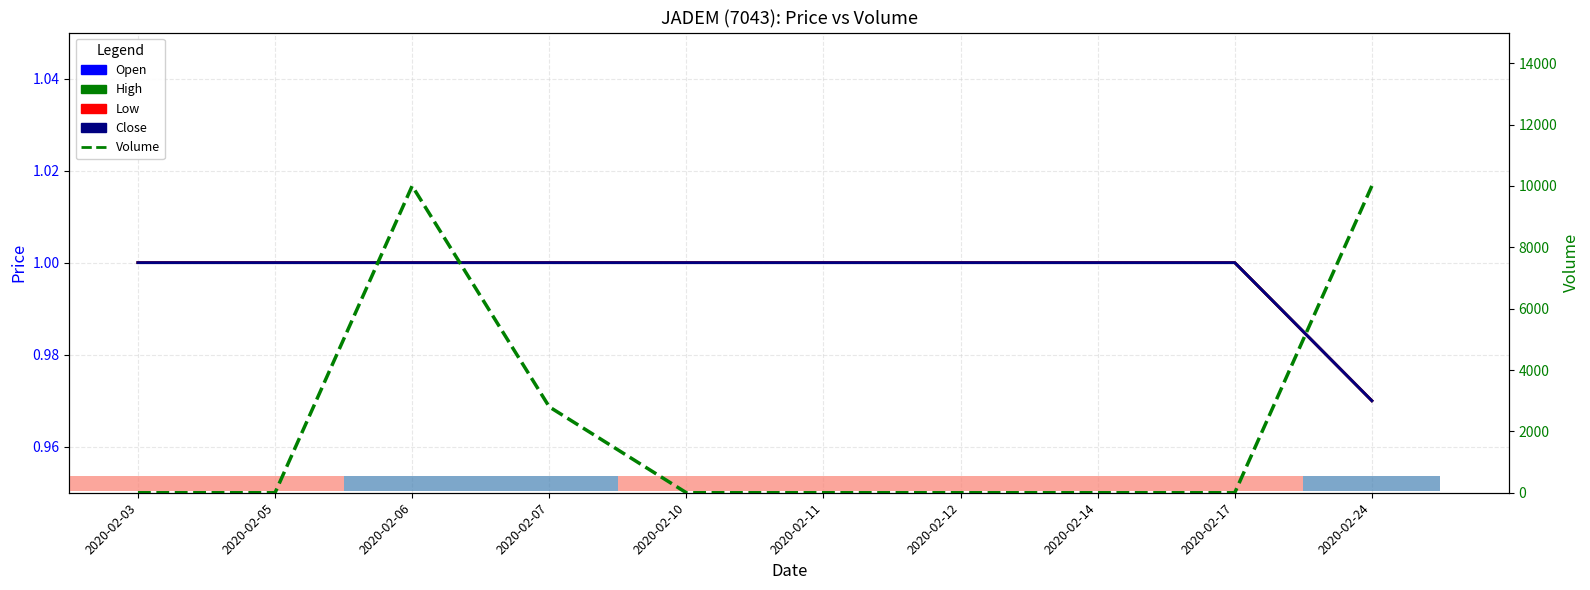

What is the sum of the Open values at 2020-02-10 and 2020-02-17?

2.0